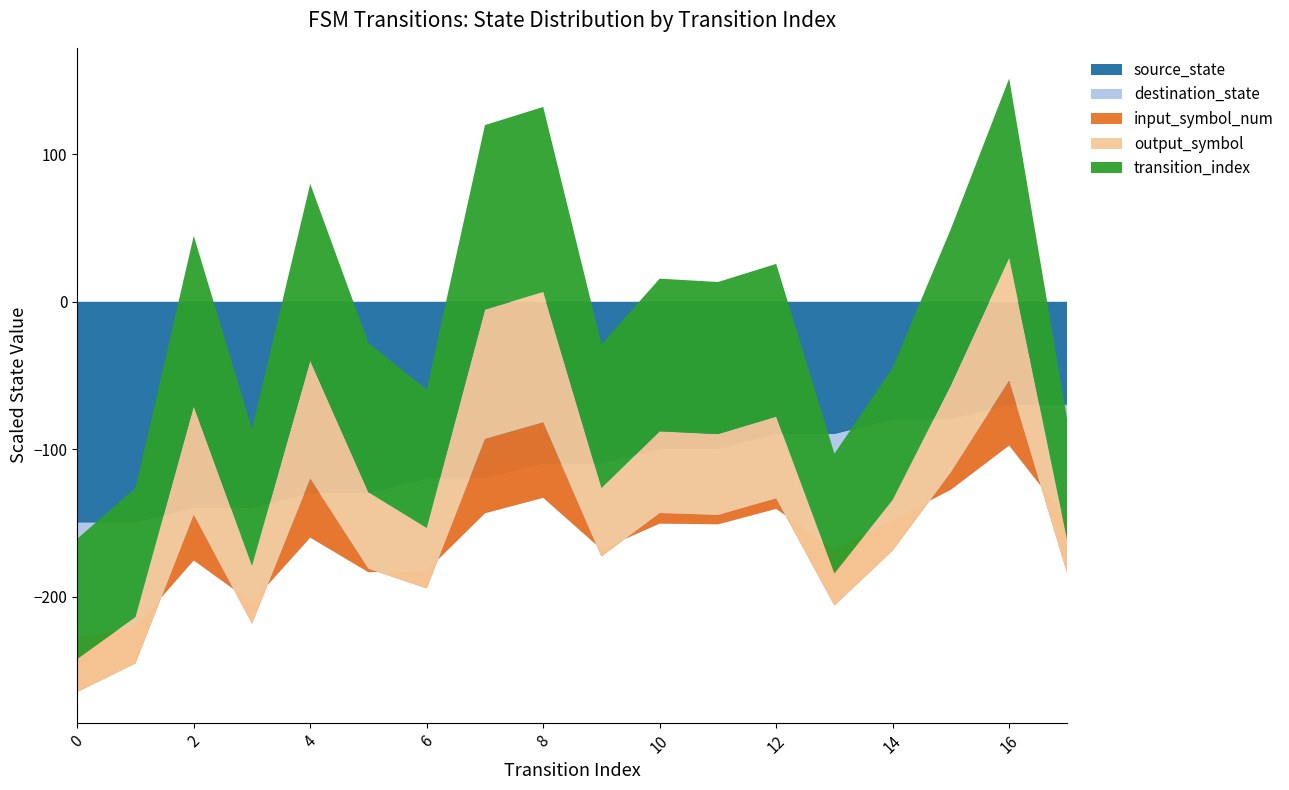

Reading left to right, list all the values displayed in this chart.

source_state: 0	0	1	1	2	2	3	3	4	4	5	5	6	6	7	7	8	8
destination_state: 4	19	89	32	100	53	35	113	114	44	59	58	59	3	24	65	105	4
input_symbol_num: 0	1	0	1	0	1	0	1	0	1	0	1	0	1	0	1	0	1
output_symbol: 0	0	0	1	1	1	0	1	1	1	1	1	0	1	0	0	1	0
transition_index: 0	1	2	3	4	5	6	7	8	9	10	11	12	13	14	15	16	17